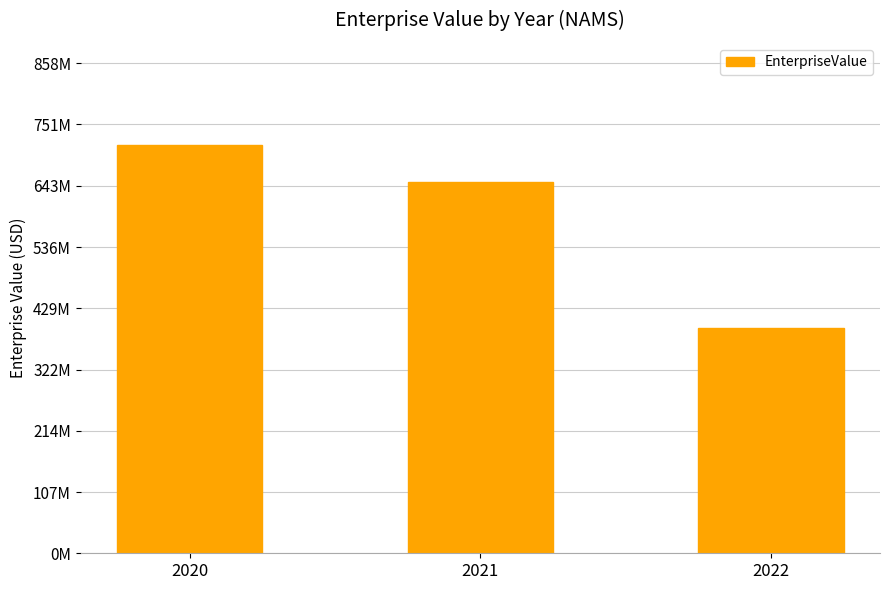

What is the ratio of the value at 2022 to the value at 2020?

0.6